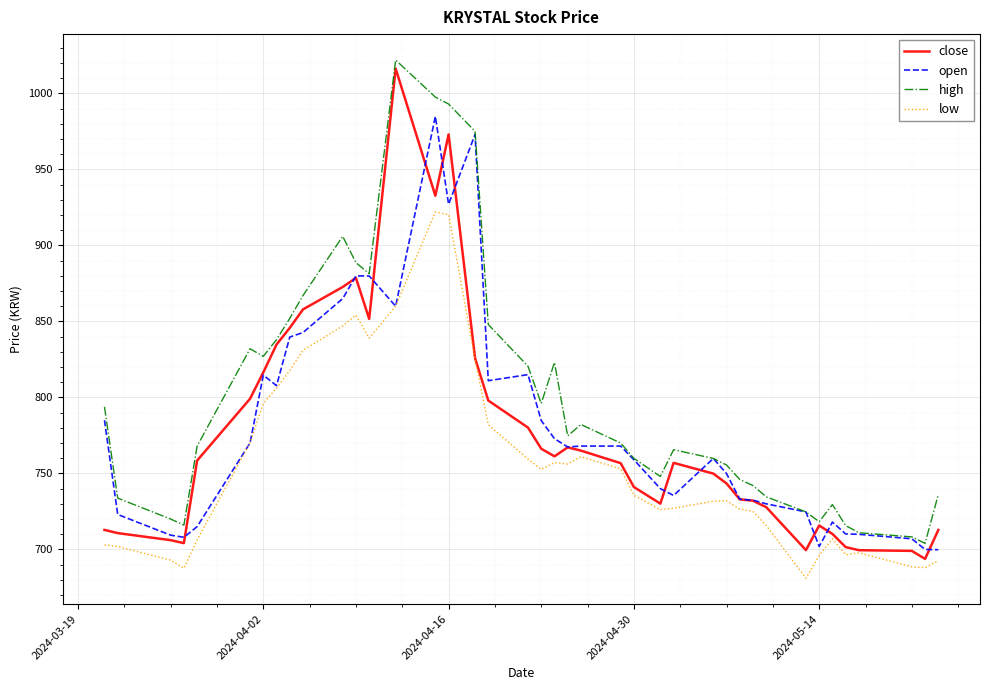

What is the maximum value shown in the chart?

1022.0